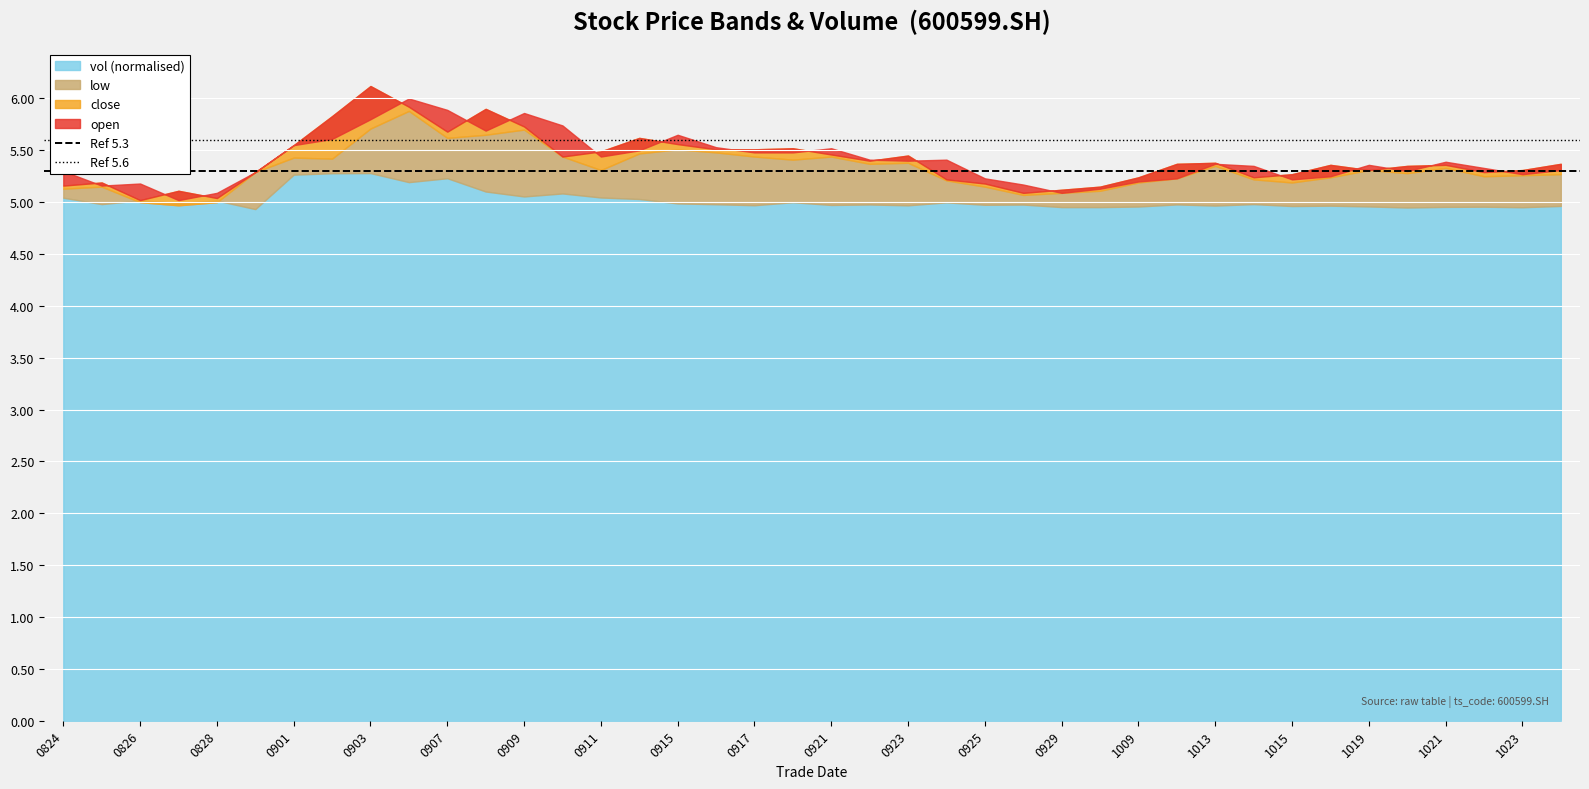

At which label is Ref 5.3 closest to 5?

0824